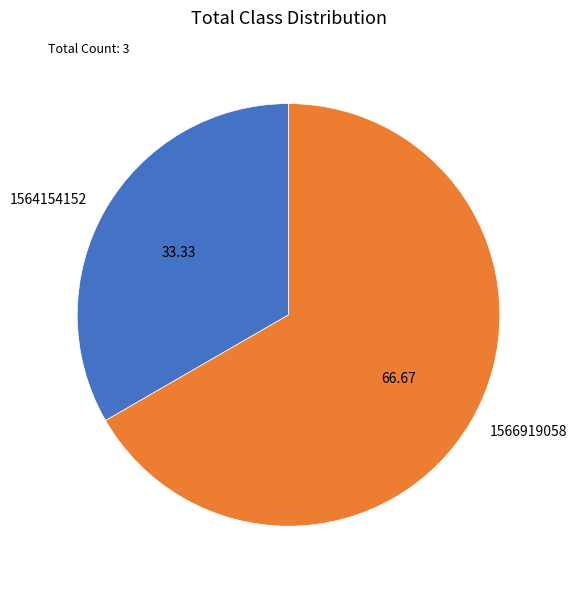

Count the number of slices in the pie.

2